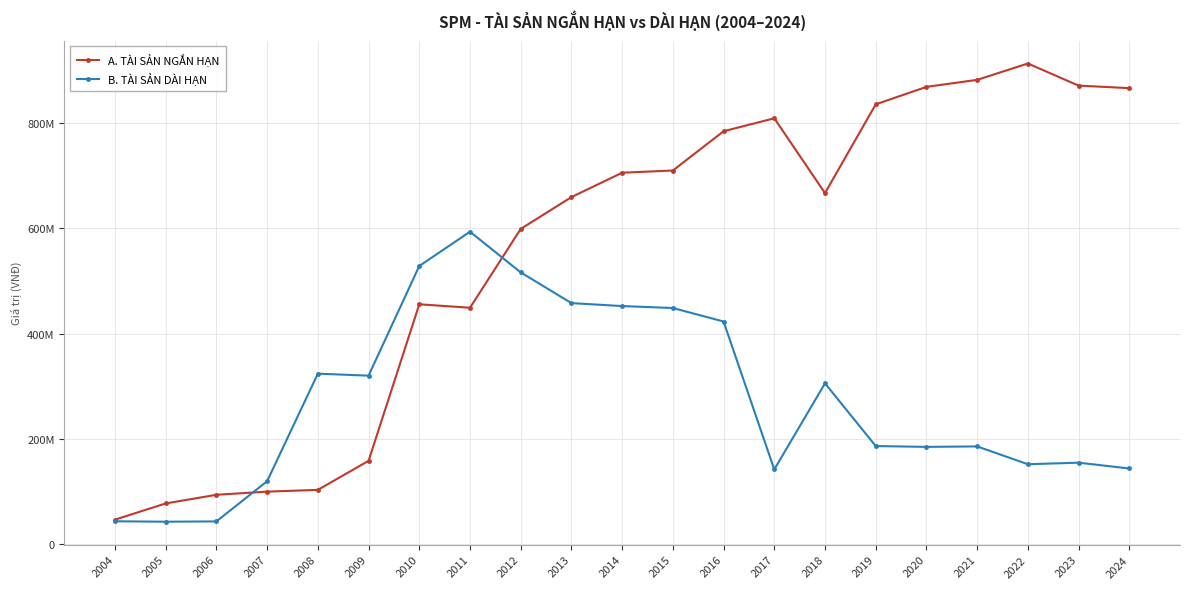

Rank the categories by A. TÀI SẢN NGẮN HẠN value from highest to lowest.

2022, 2021, 2023, 2020, 2024, 2019, 2017, 2016, 2015, 2014, 2018, 2013, 2012, 2010, 2011, 2009, 2008, 2007, 2006, 2005, 2004